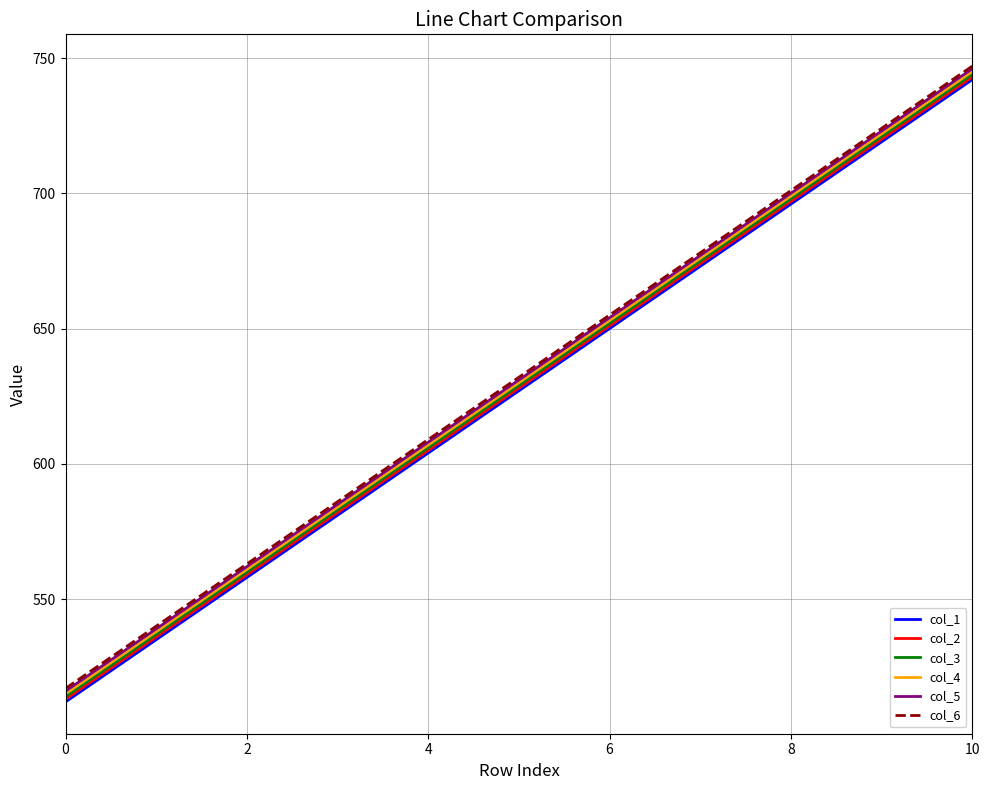

What is the maximum value shown in the chart?

747